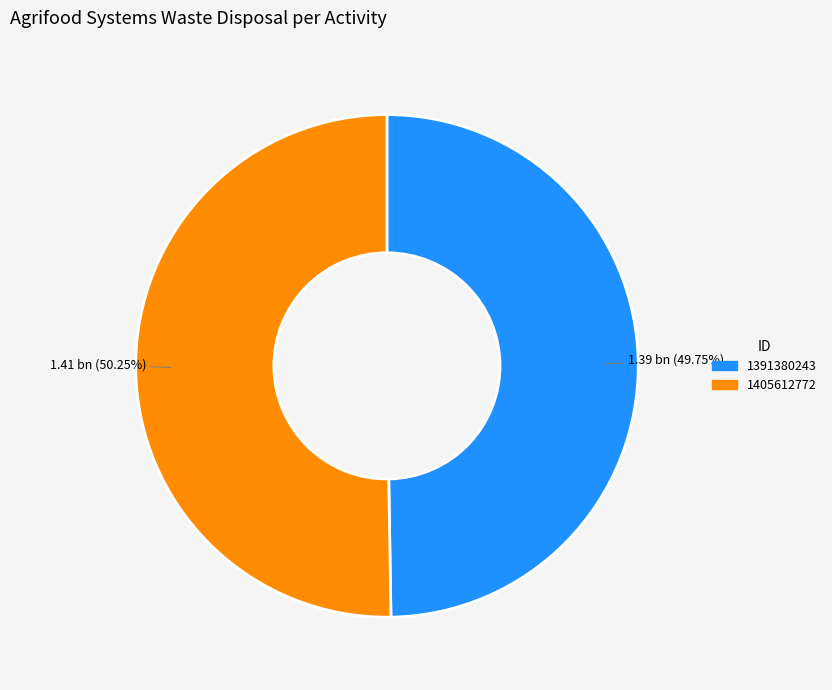

Is there any slice that represents more than half of the pie?

Yes